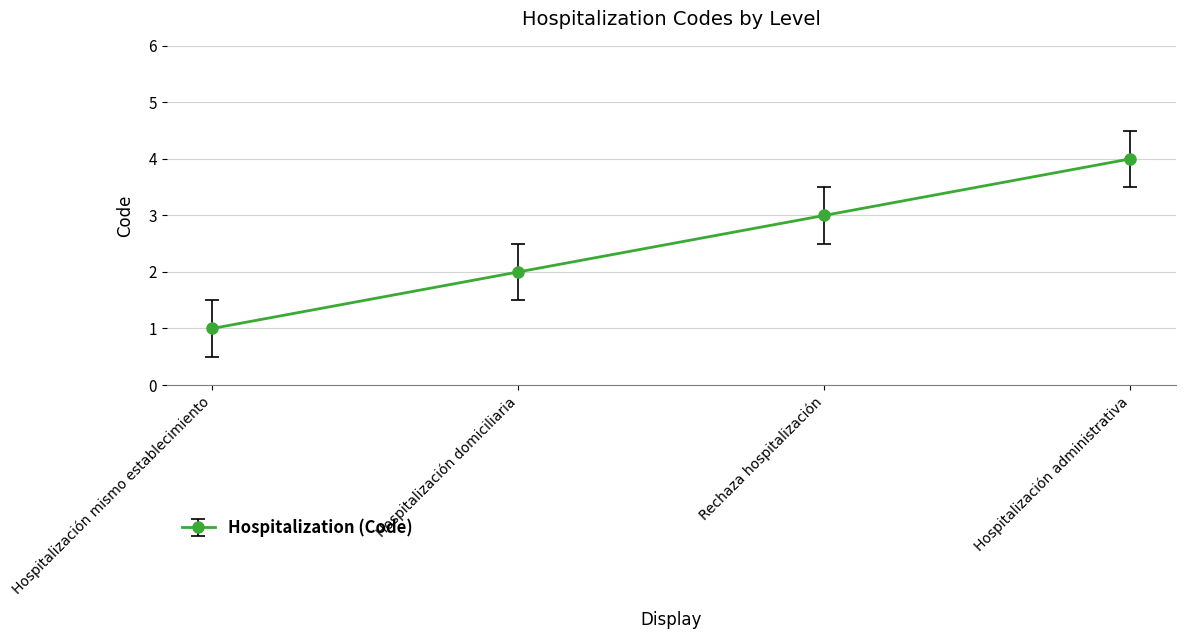

What position from the right is Hospitalización administrativa?

1